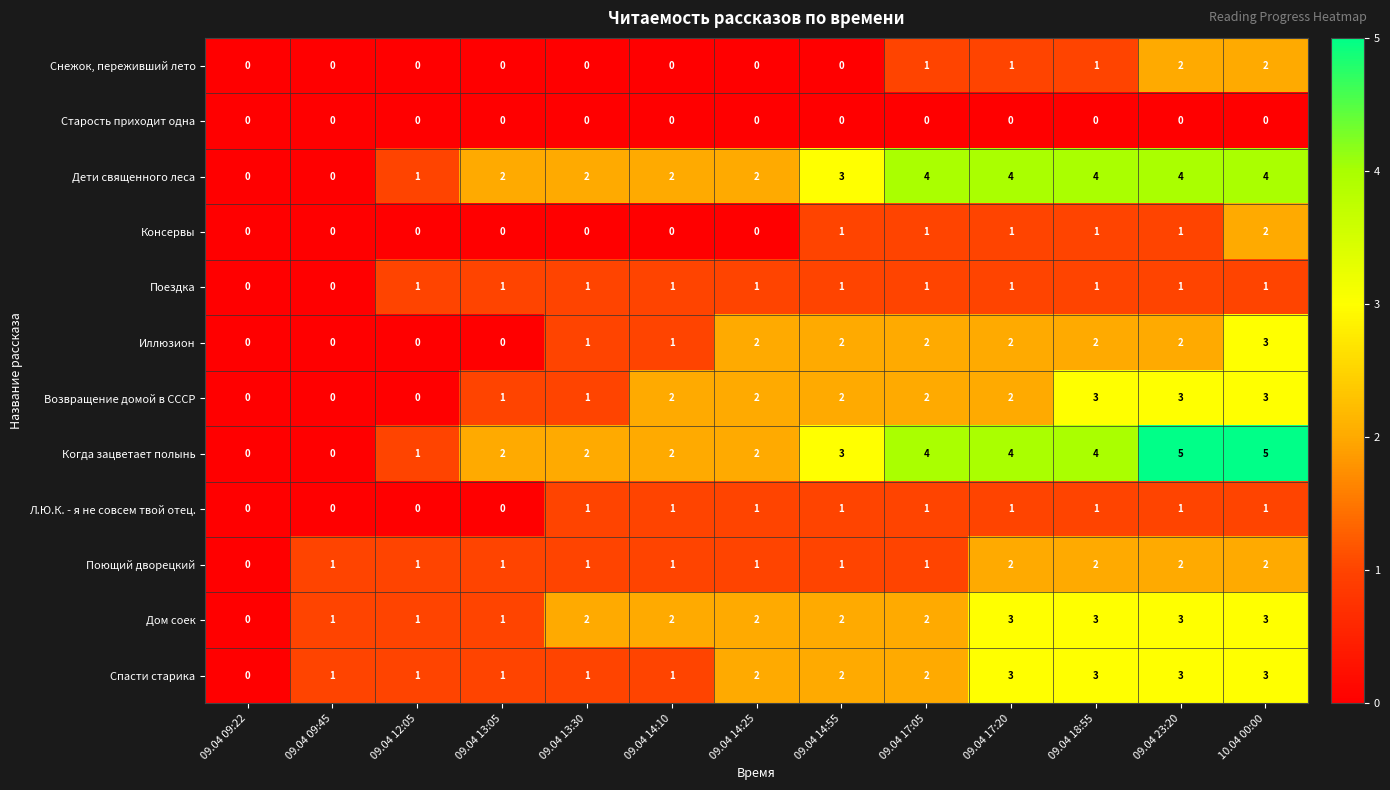

How many data points does each series have?

13